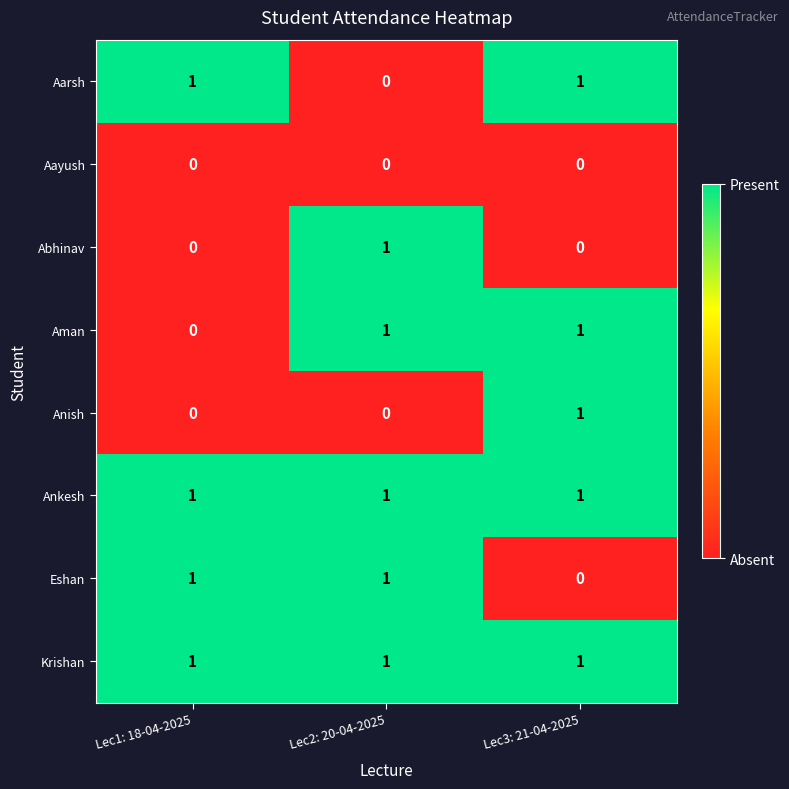

Is the value of Abhinav at Lec1: 18-04-2025 greater than the value of Aarsh at Lec1: 18-04-2025?

No